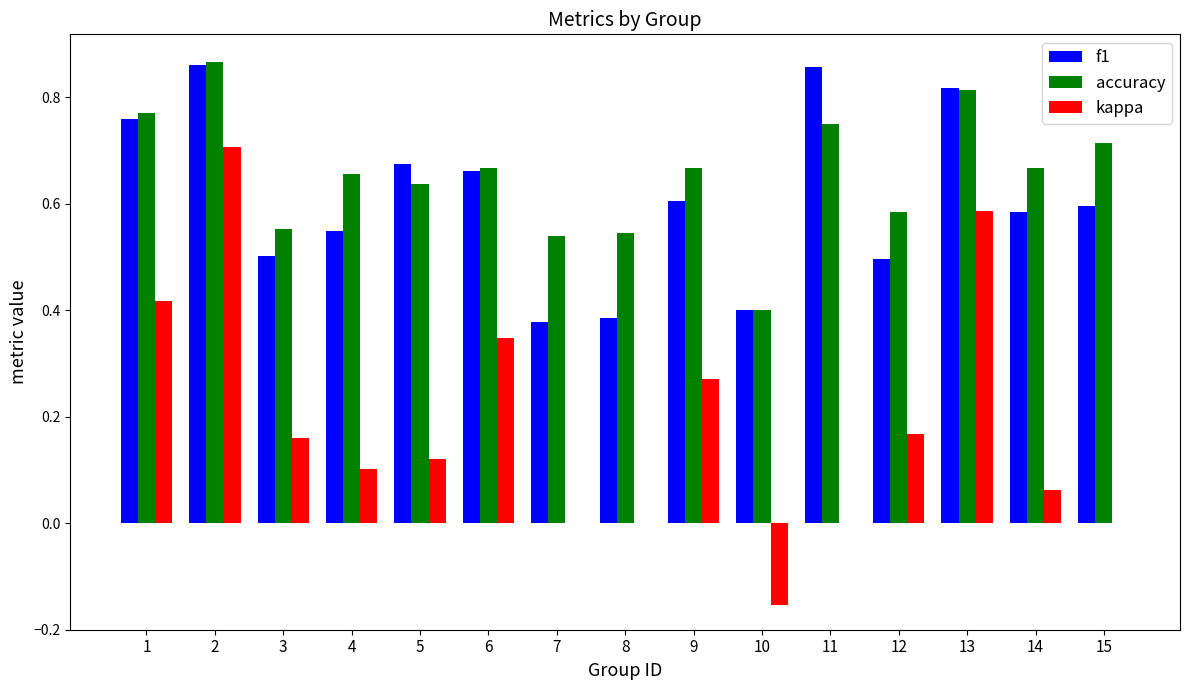

Between 4 and 13, which series saw the biggest shift?

kappa